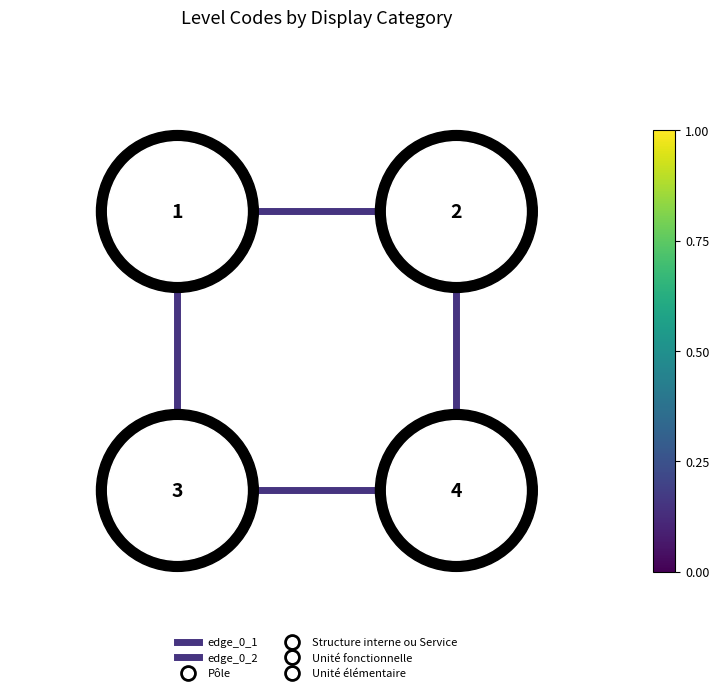

How many series are shown in this chart?

2